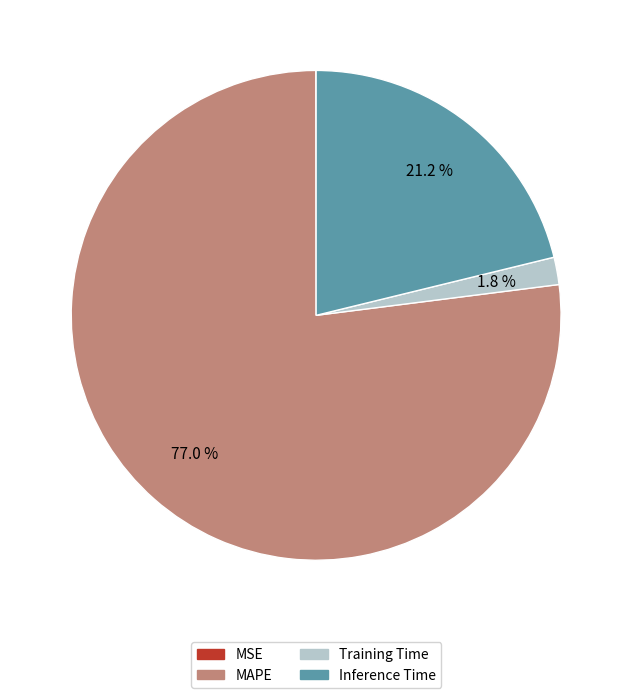

To the nearest percent, what percentage of the pie is Inference Time?

21%